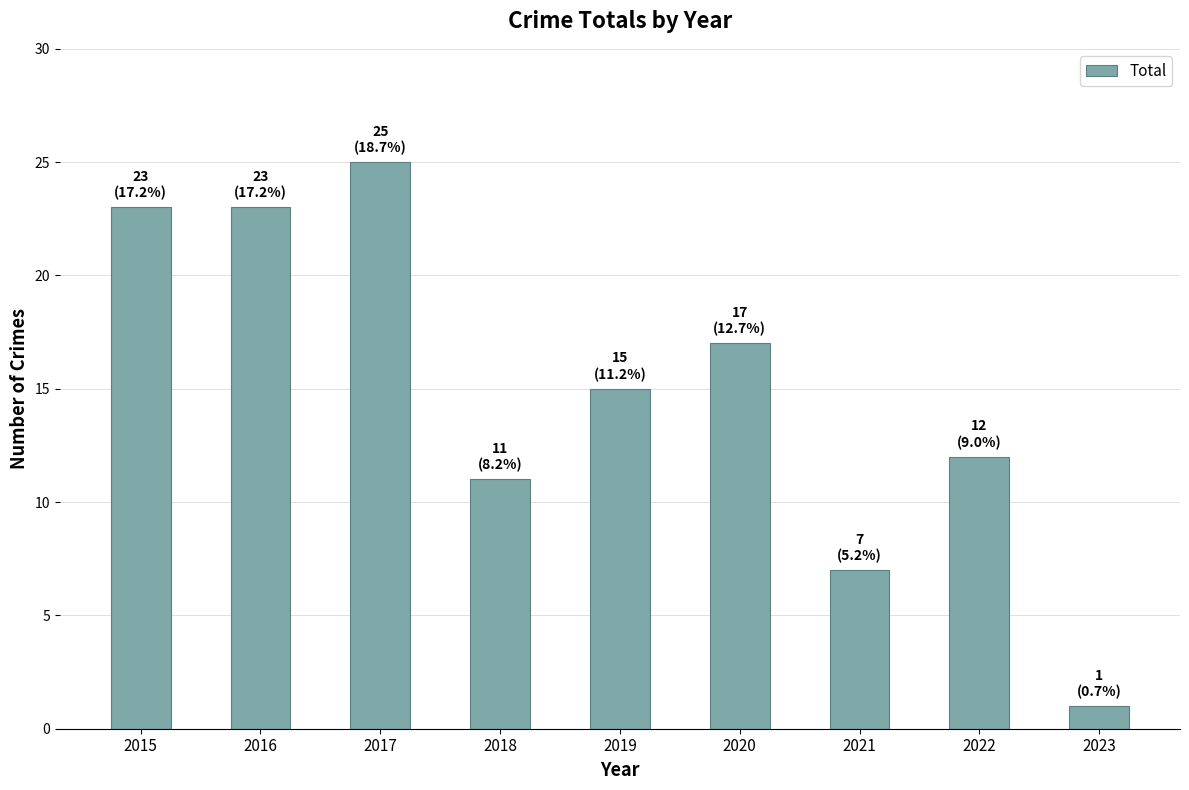

What is the ratio of the value at 2019 to the value at 2021?

2.1